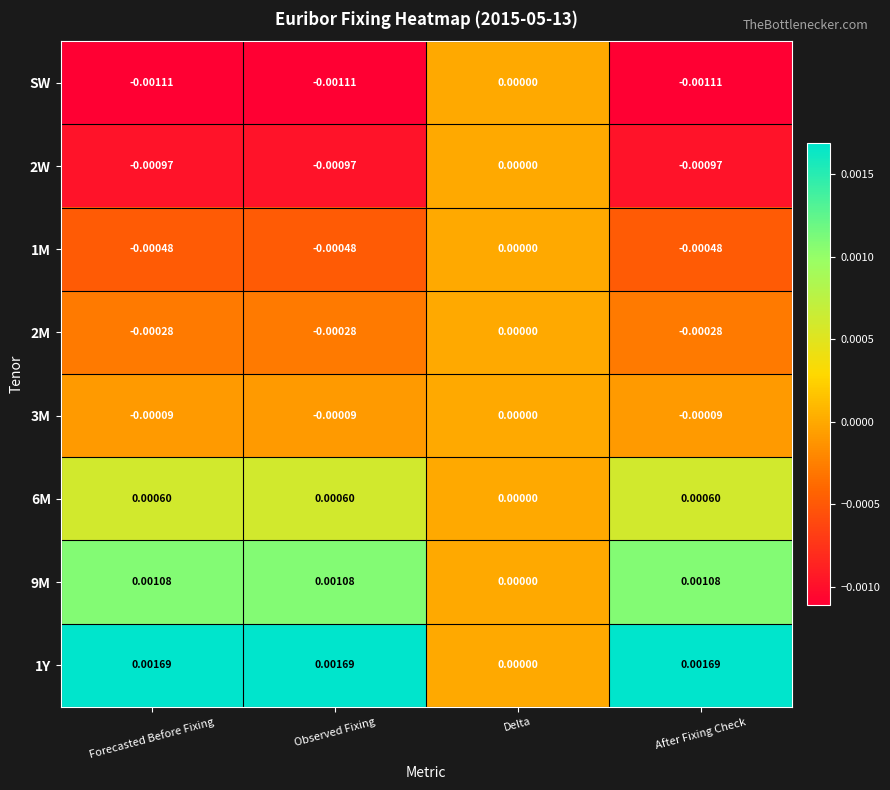

At which label is SW closest to 0?

Delta